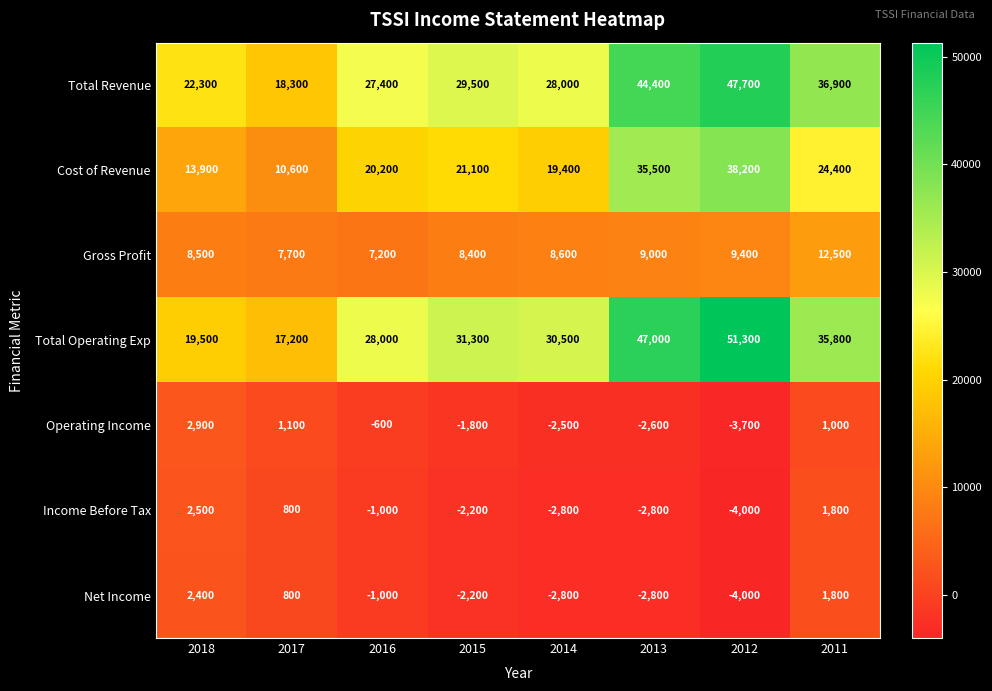

What is the sum of all Total Revenue values?

254500